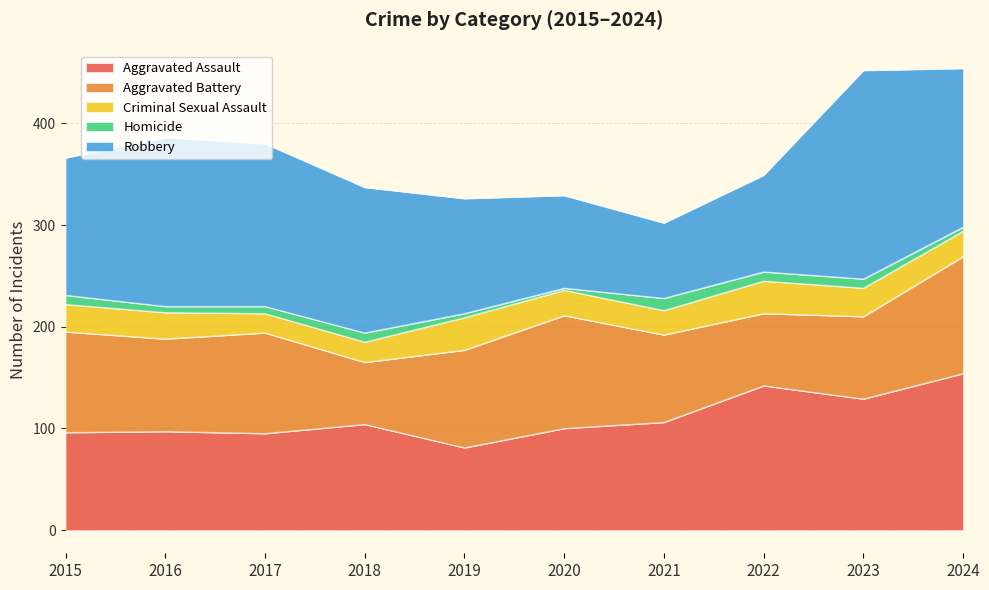

At which category is the sum across all series the highest?

2024